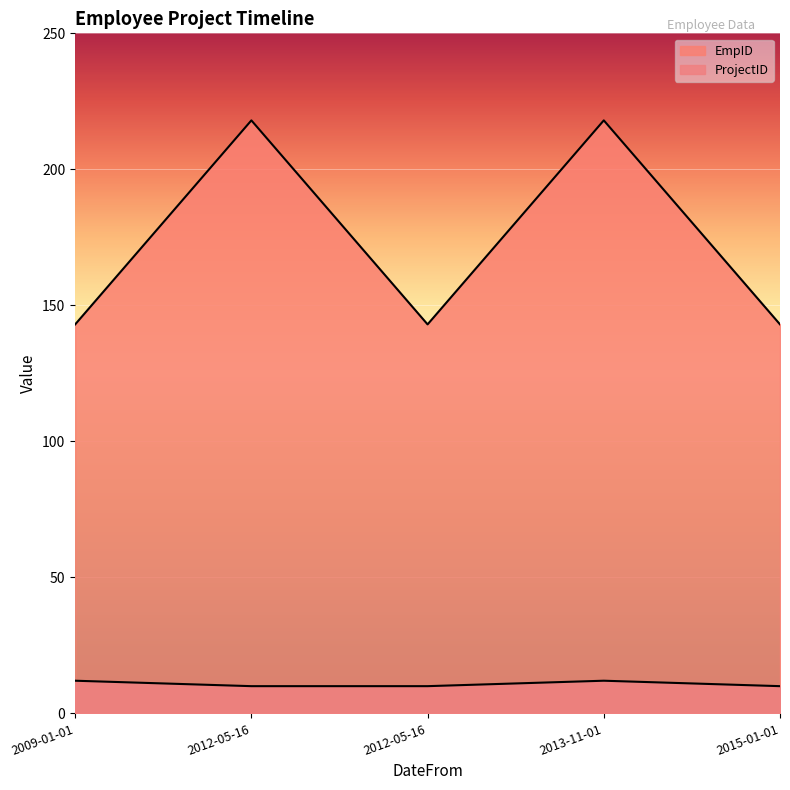

True or false: EmpID has a value of 143 at 2012-05-16.

True